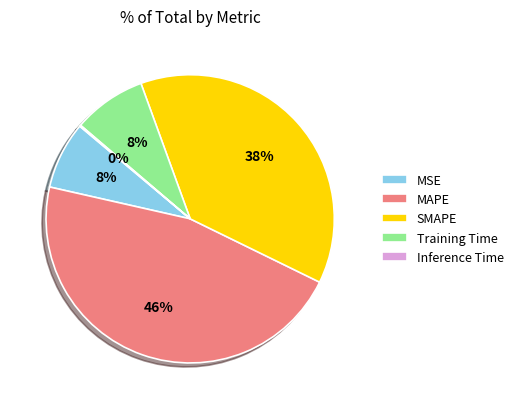

To the nearest percent, what is the combined percentage of SMAPE and Training Time?

46%